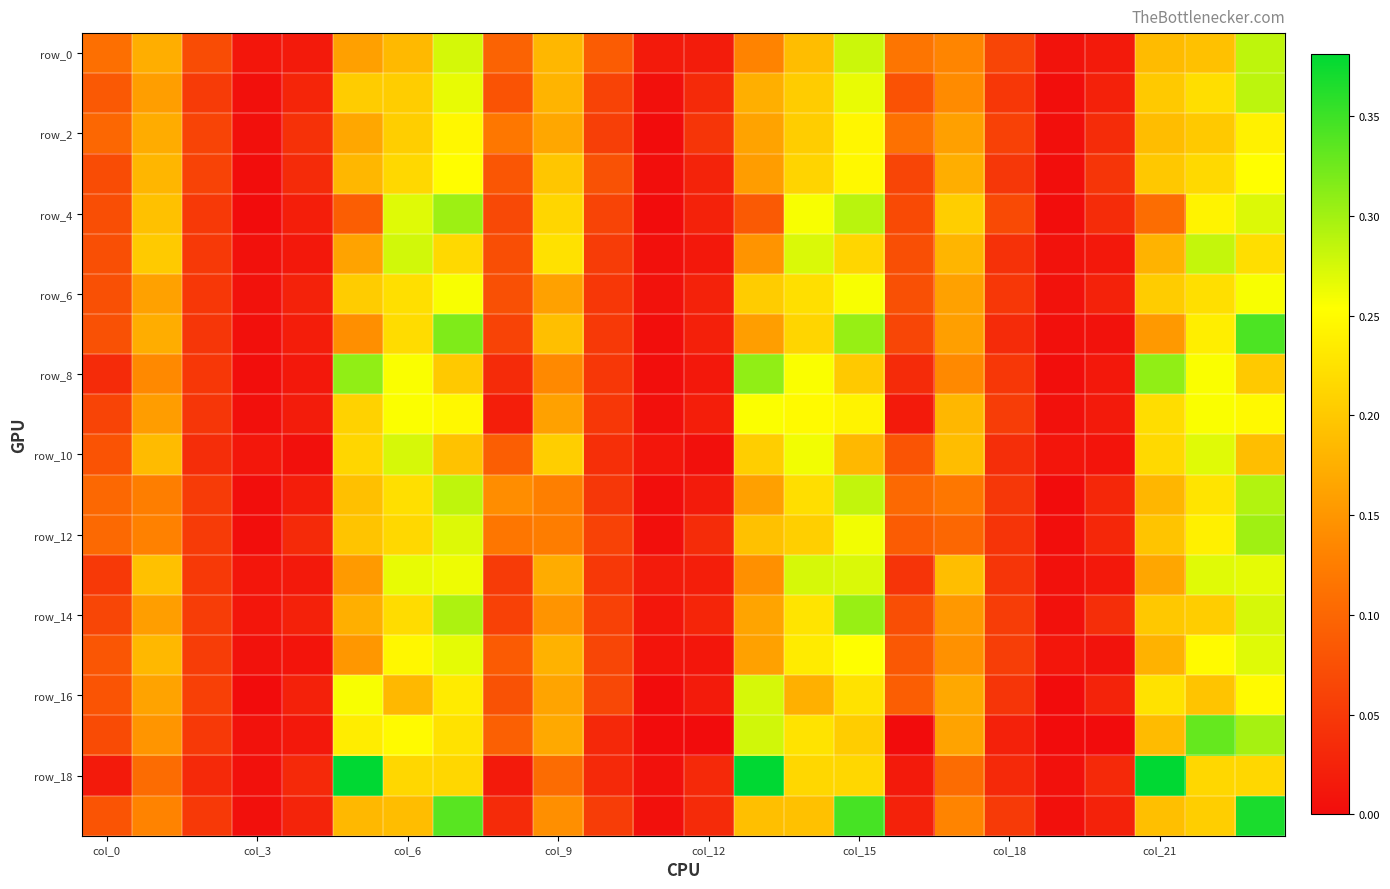

Which series has the largest range (max minus min)?

row_18